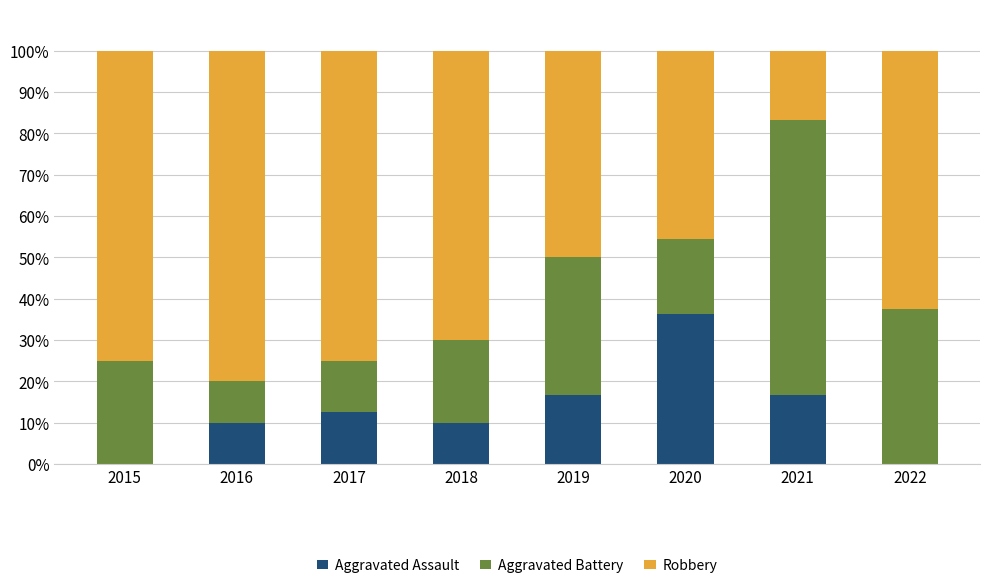

What is the sum of the Aggravated Assault values at 2016 and 2021?

26.7